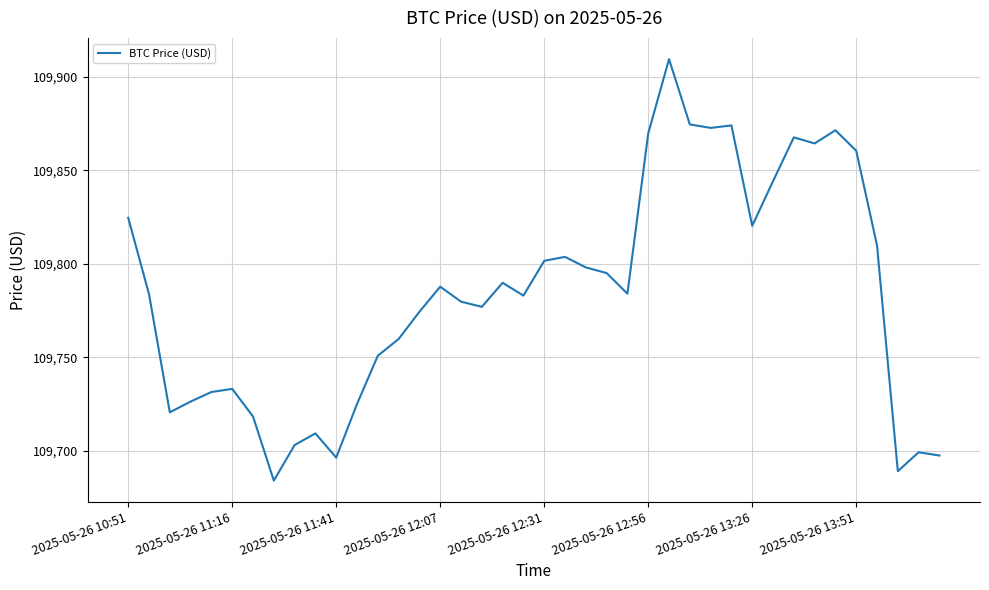

What is the smallest value displayed?

109684.0